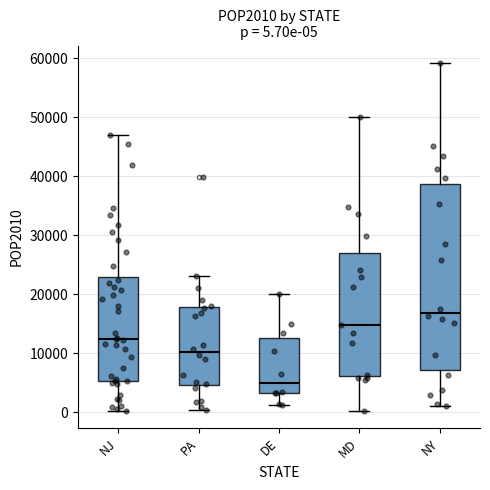

Which box's median line is the highest?

NY